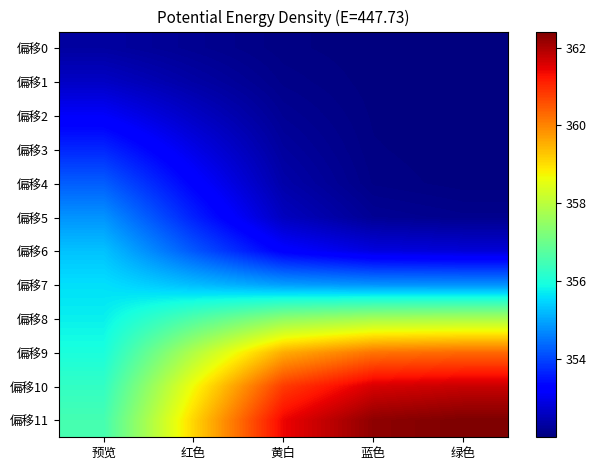

At which category does the chart reach its minimum across all series?

绿色